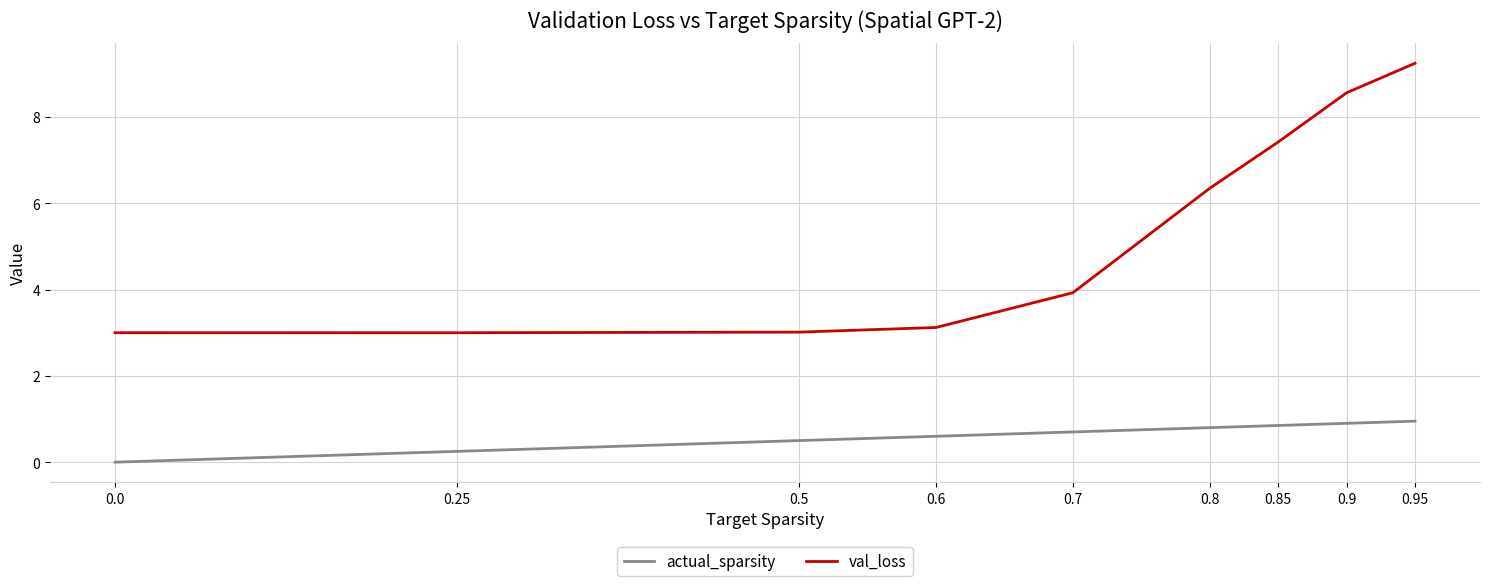

Between 0.25 and 0.95, which series saw the biggest shift?

val_loss